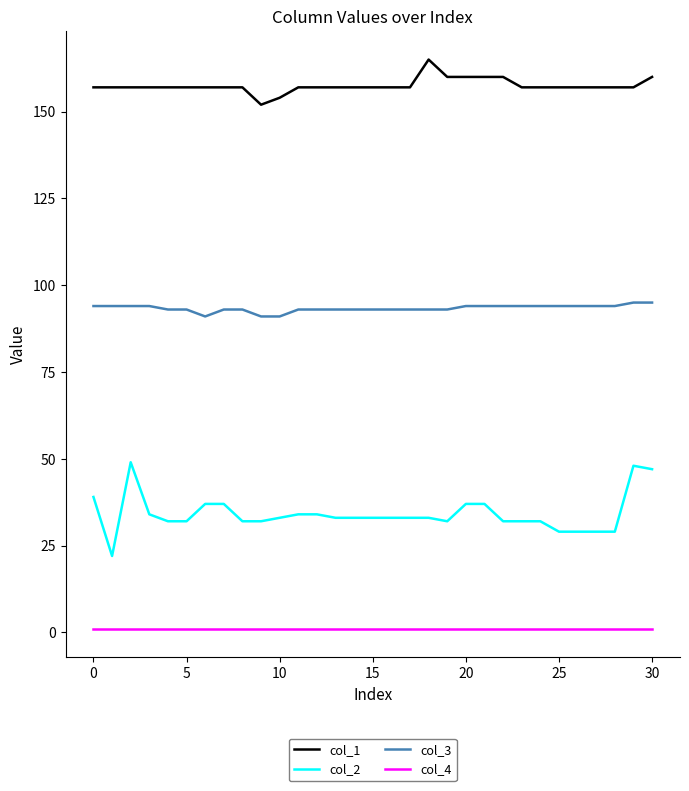

Which series has the largest total across all categories?

col_1